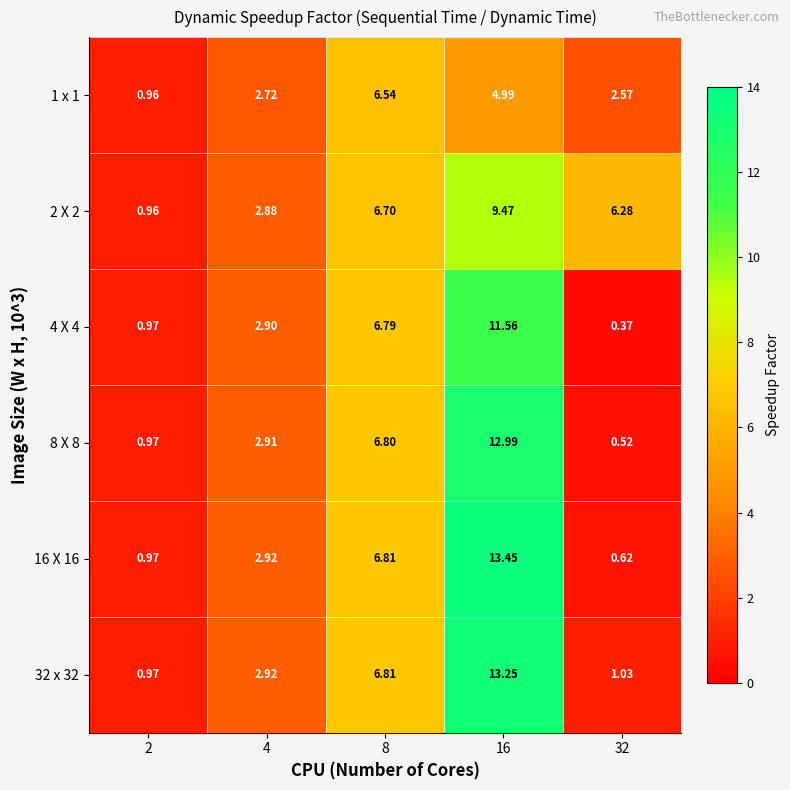

Is the value of 4 X 4 at 4 greater than the value of 16 X 16 at 32?

Yes